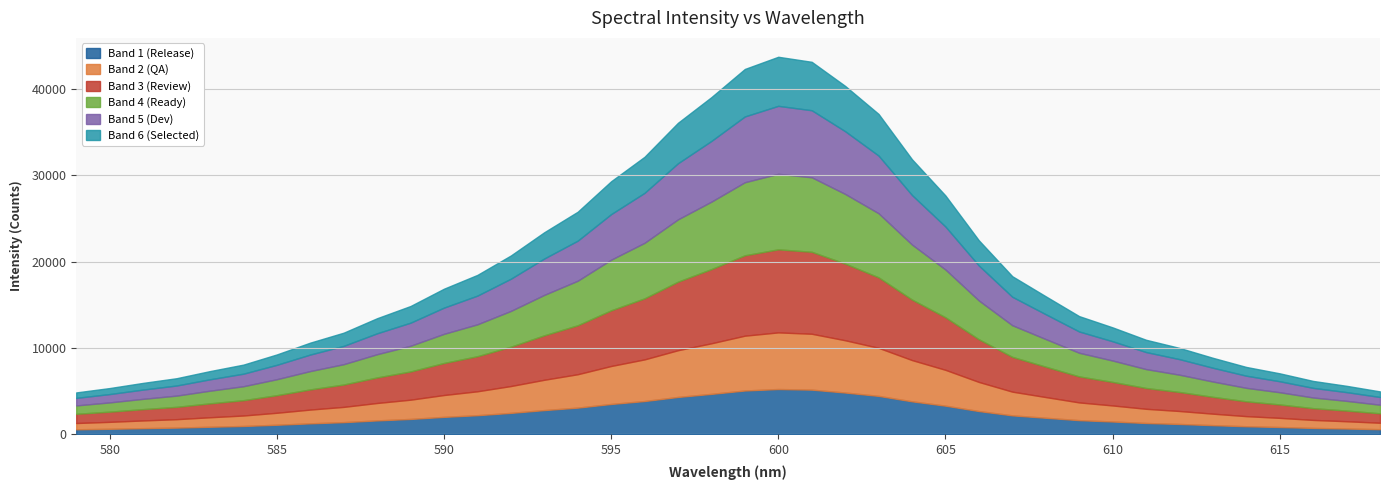

What is the maximum value for Band 1 (Release)?

5243.2